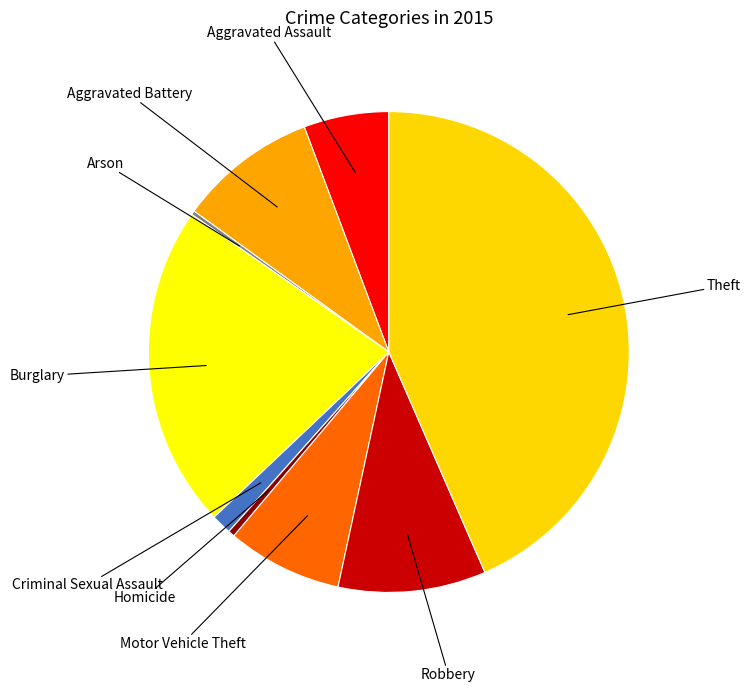

Does any single category account for the majority?

No